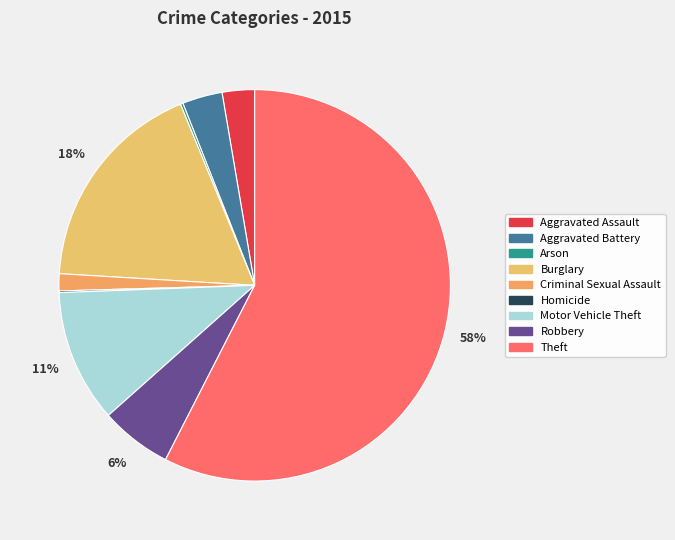

How many slices are in this pie chart?

9